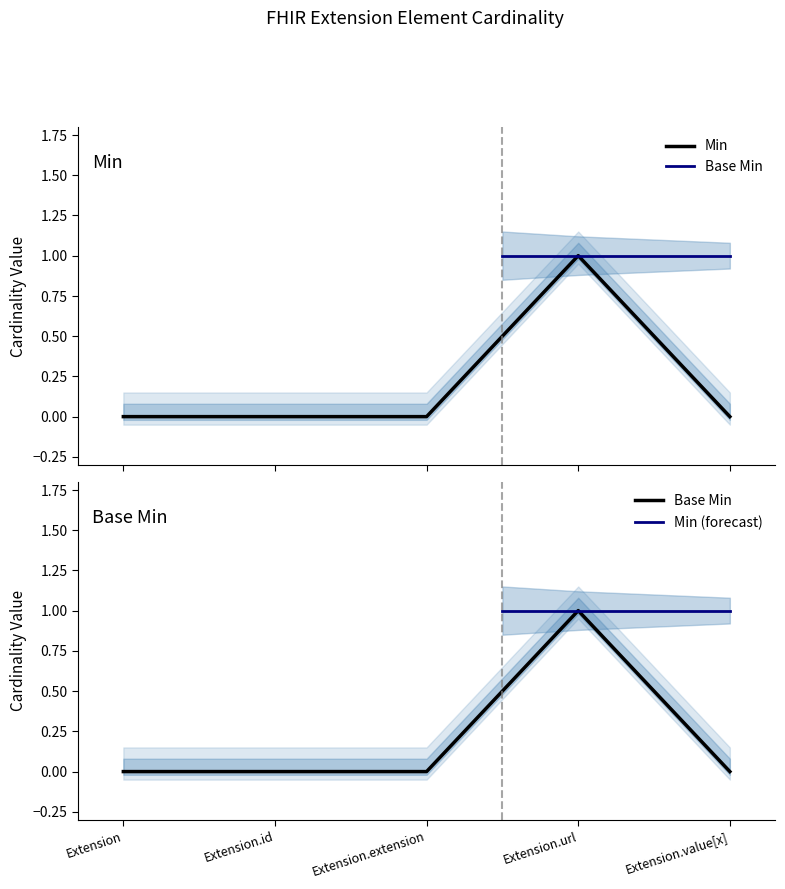

True or false: Base Min and Min intersect in this chart.

False